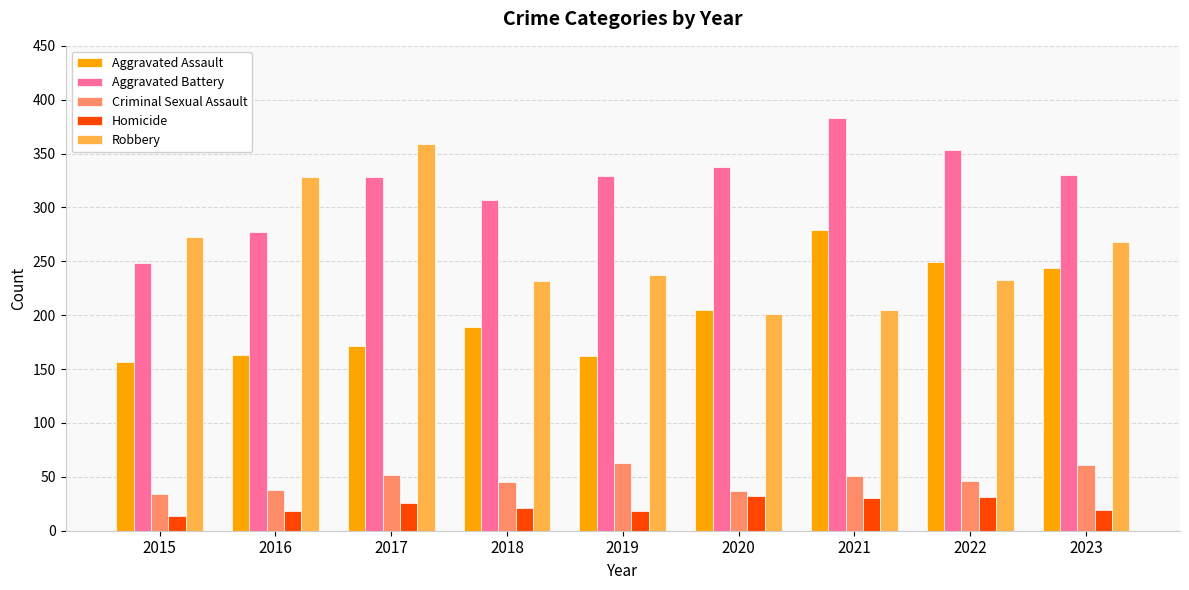

How many categories are shown in the chart?

9